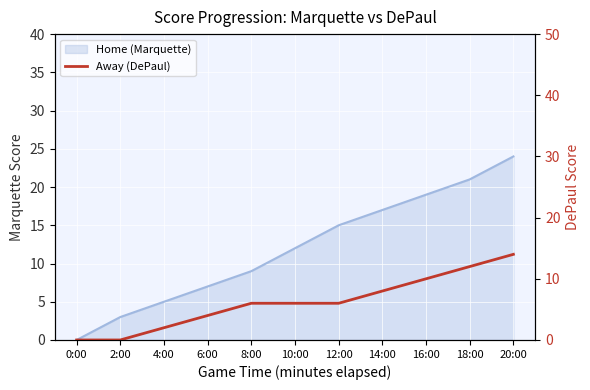

How many lines are shown in the chart?

1